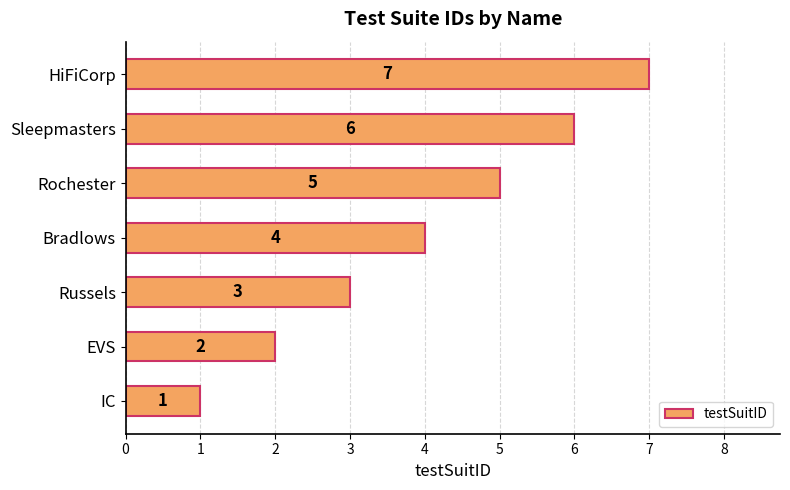

Is it true that the value at Russels is 3?

True